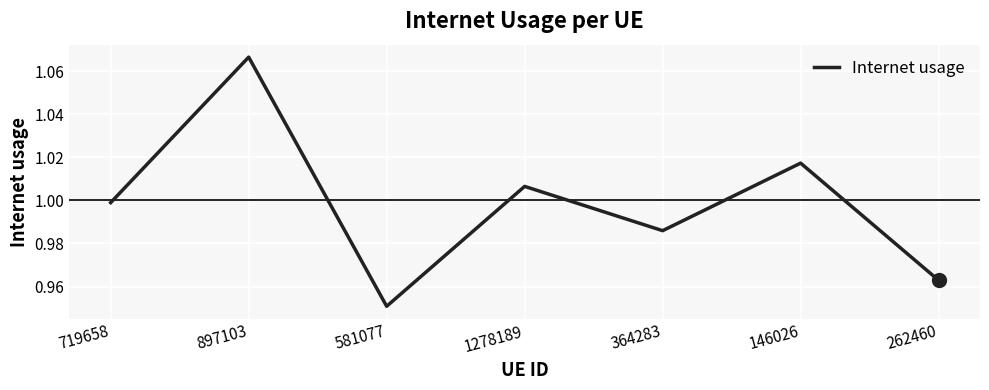

Rank the categories by value from lowest to highest.

581077, 262460, 364283, 719658, 1278189, 146026, 897103